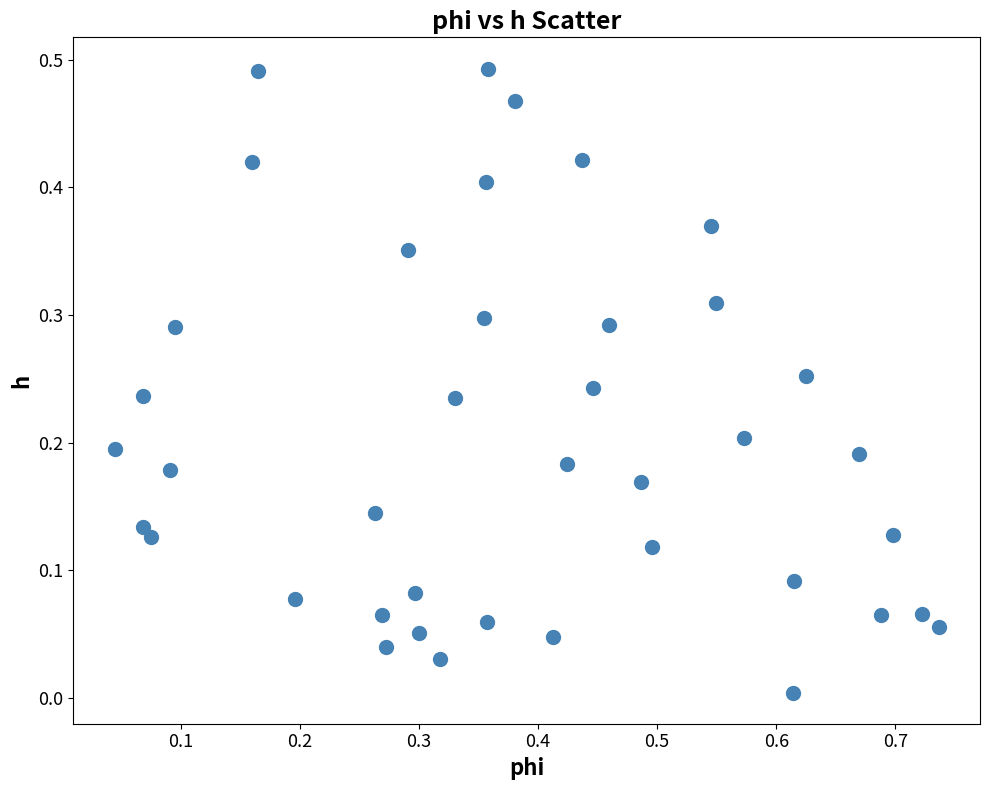

What is the range of X values (max minus min)?

0.7